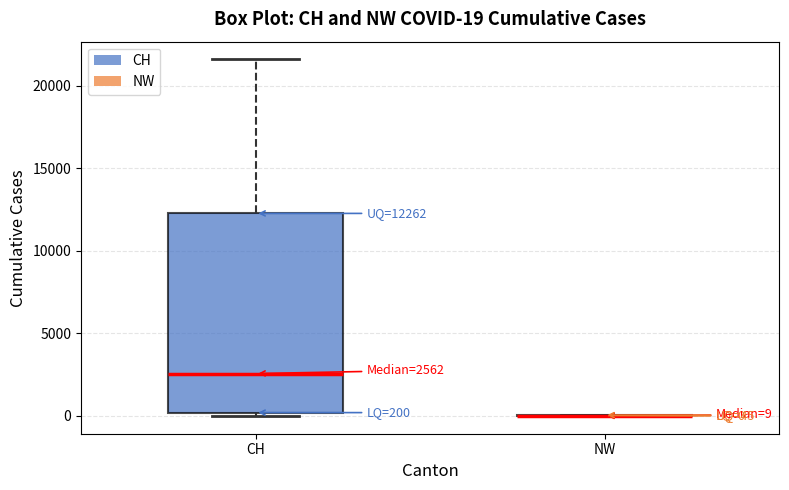

Comparing the boxes themselves (not the whiskers), which one is the tallest?

CH